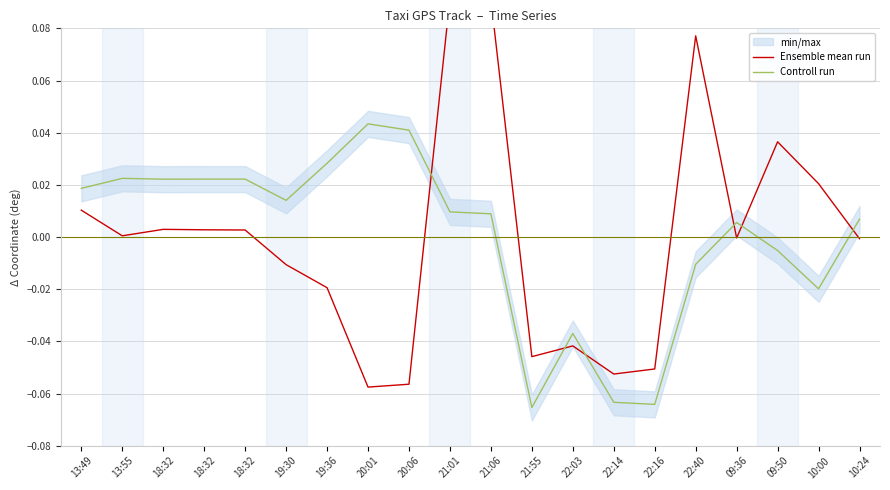

How many values in the Controll run series are below 0?

7